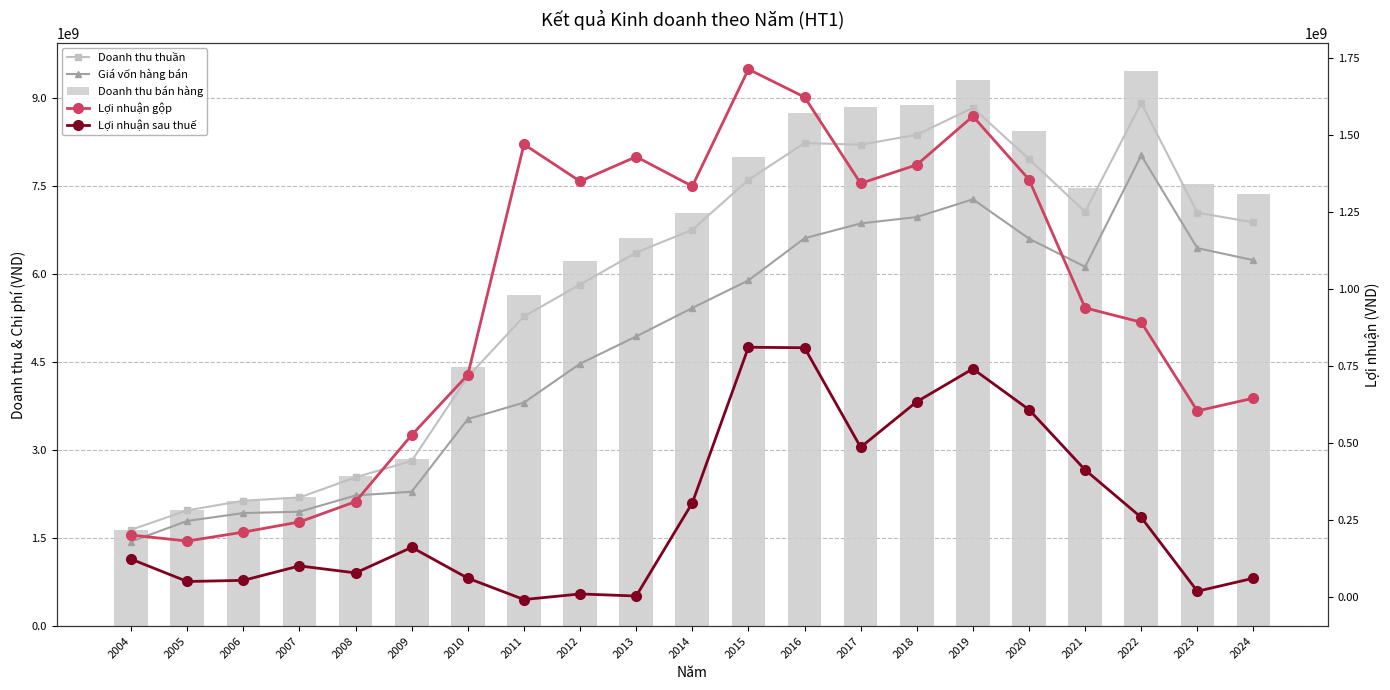

The value of Lợi nhuận gộp at 2012 is 1349801665. True or false?

True